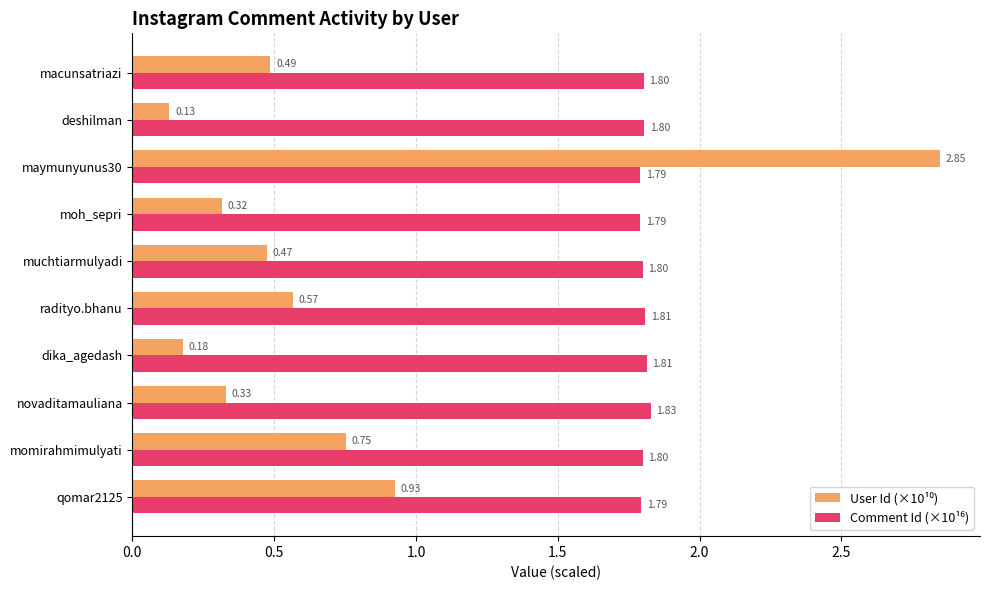

What is the spread (max minus min) of values at macunsatriazi?

1.3